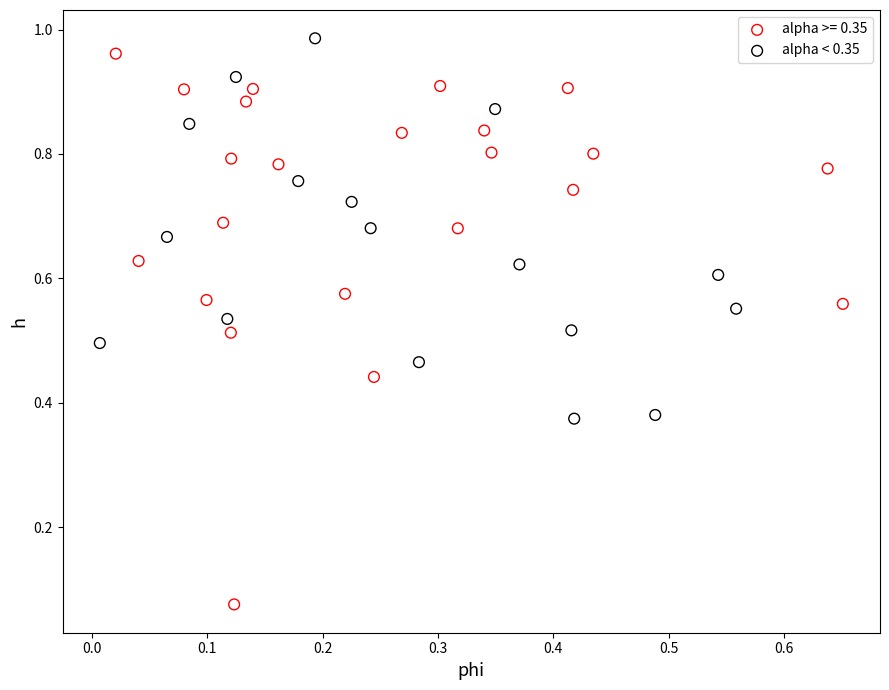

Which series contains the lowest Y value?

alpha >= 0.35